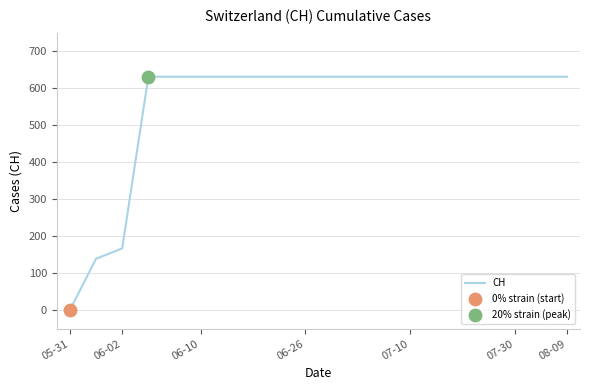

What is the maximum value shown in the chart?

631